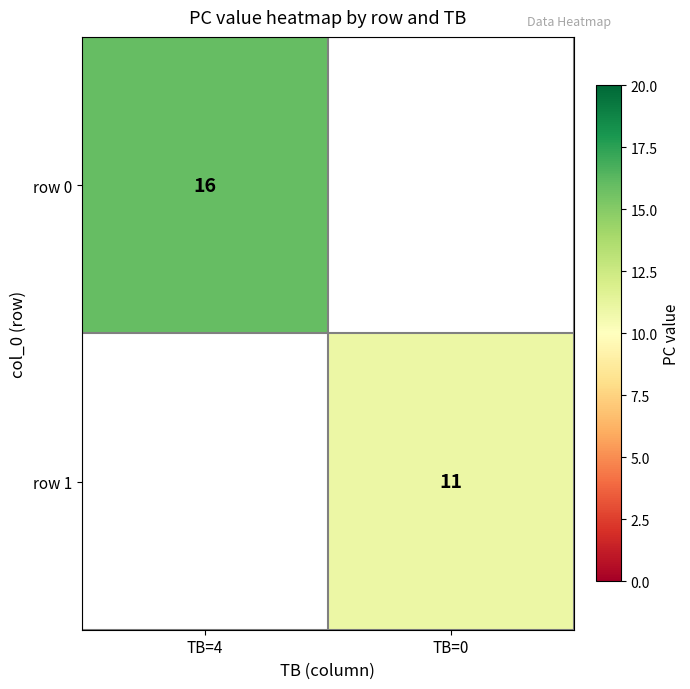

At which category does the chart reach its peak across all series?

TB=4